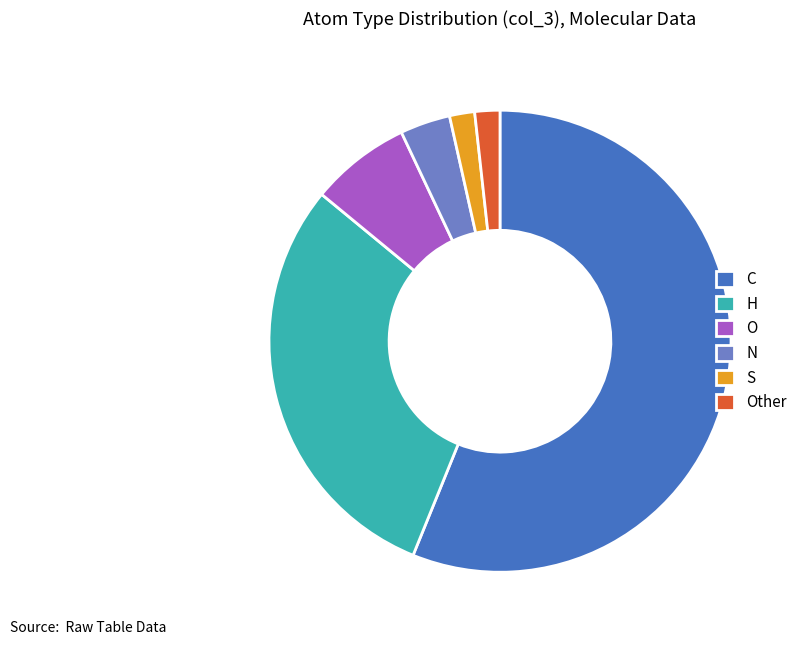

Does any single category account for the majority?

Yes